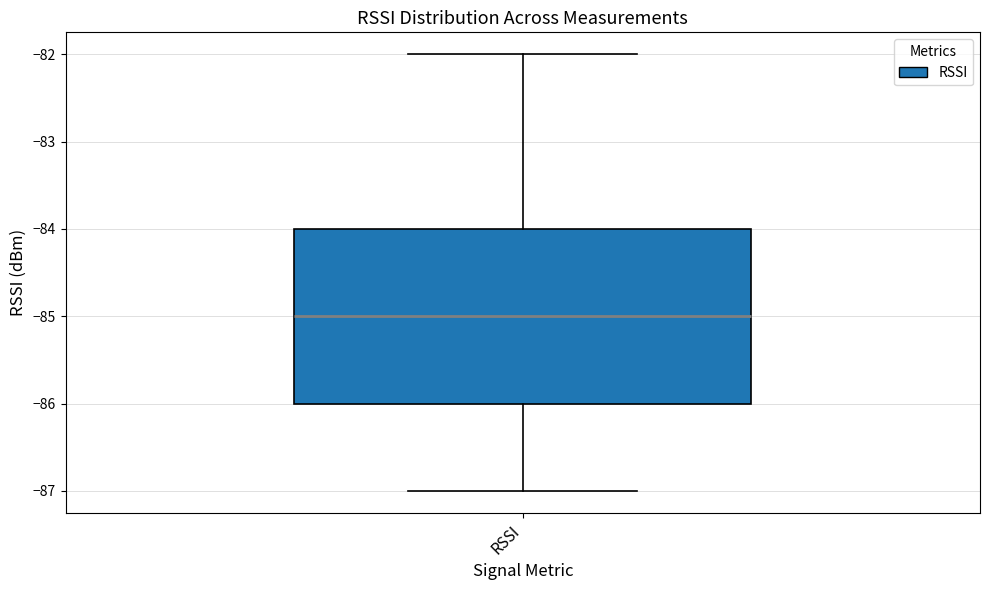

Transcribe this box plot: give where the median line is, the range the box spans, and where the two whiskers end, as read against the y-axis. The values are not printed on the chart, so give them approximately, as read against the axis.

median -85, box -86 to -84, whiskers -87 to -82